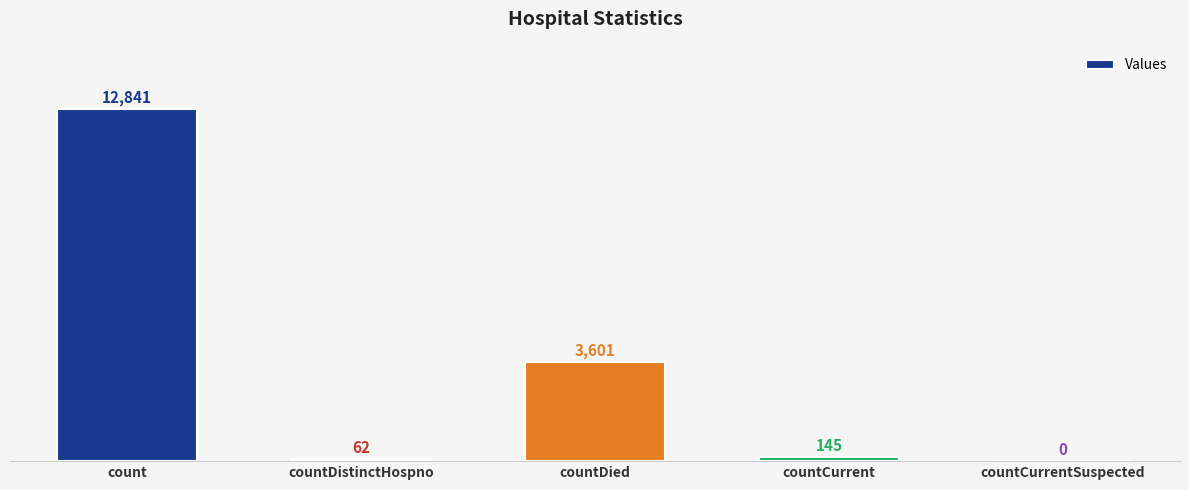

What is the ratio of the value at count to the value at countCurrent?

88.6